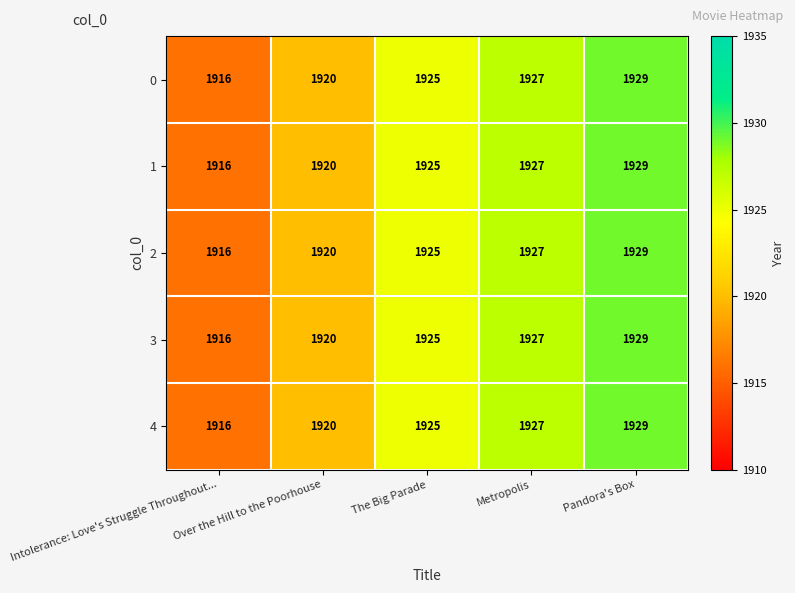

What is the minimum value shown in the chart?

1916